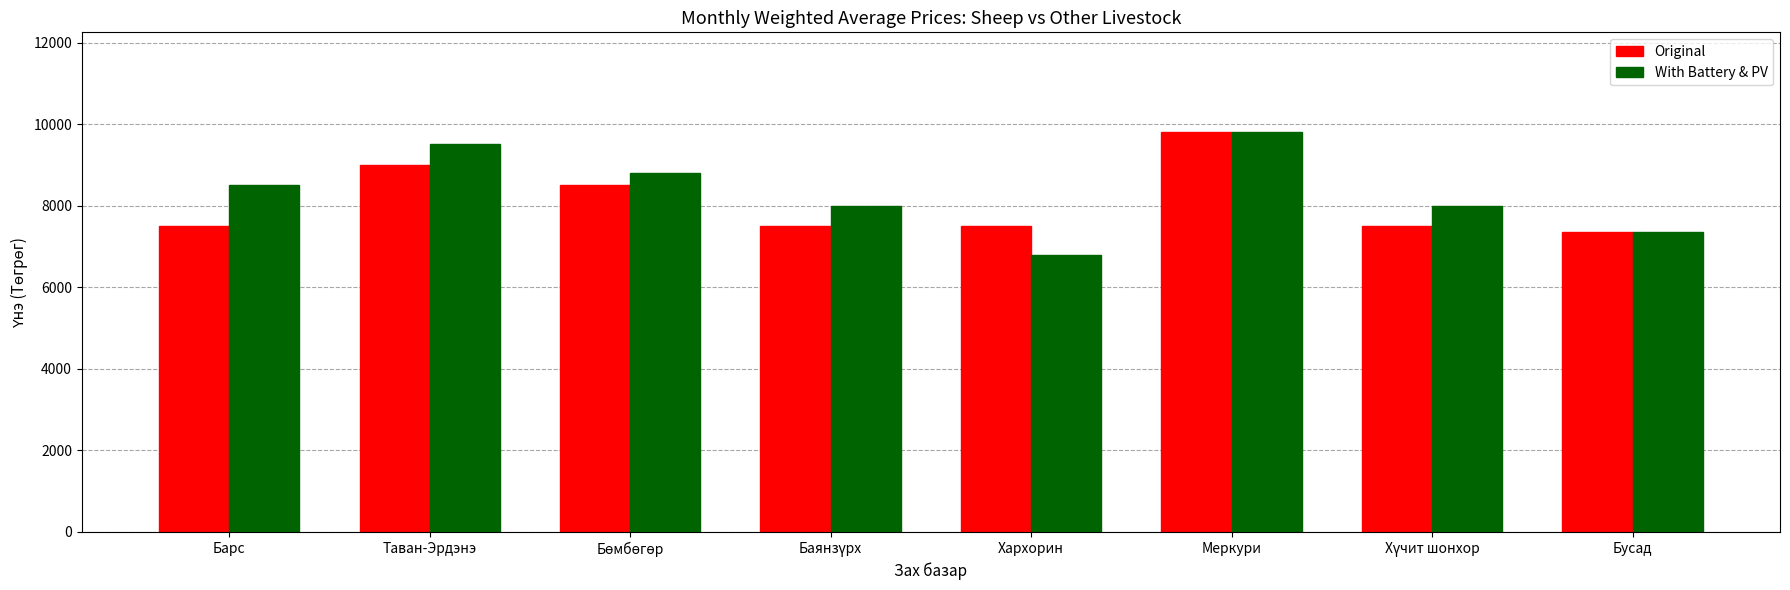

Read the Original value at Барс.

7500